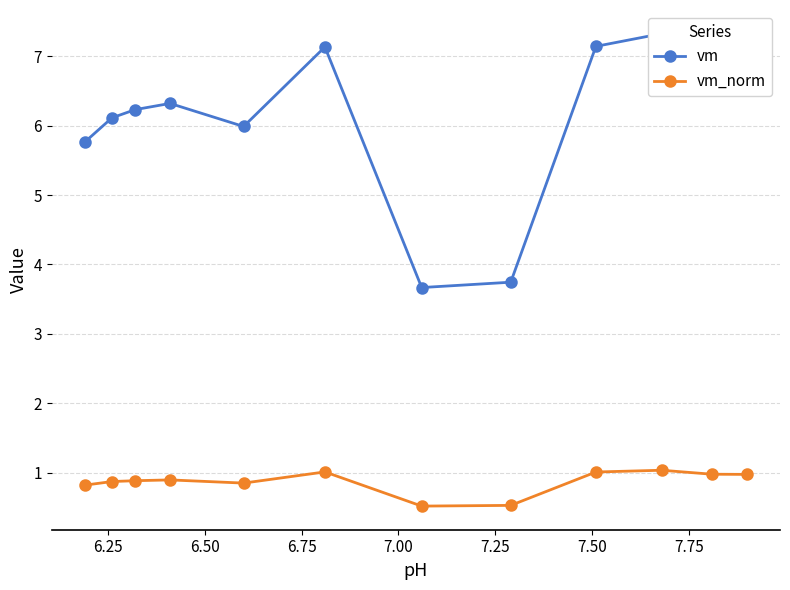

At how many categories does at least one series exceed 3?

12